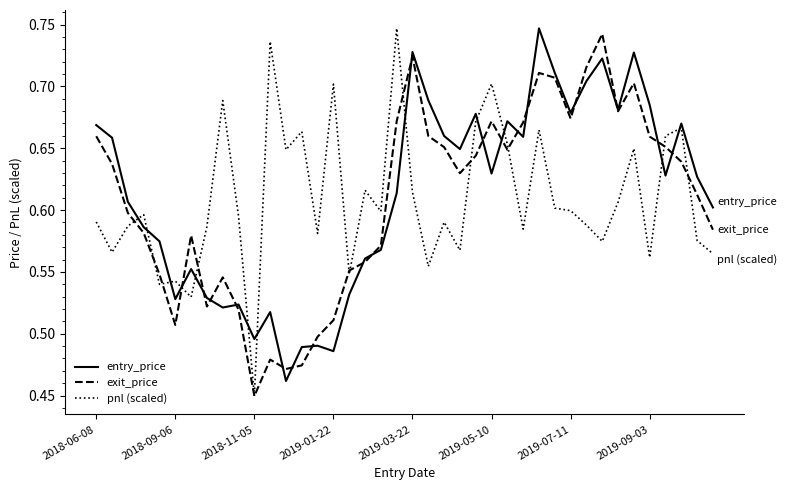

How many times do pnl (scaled) and entry_price cross each other?

12